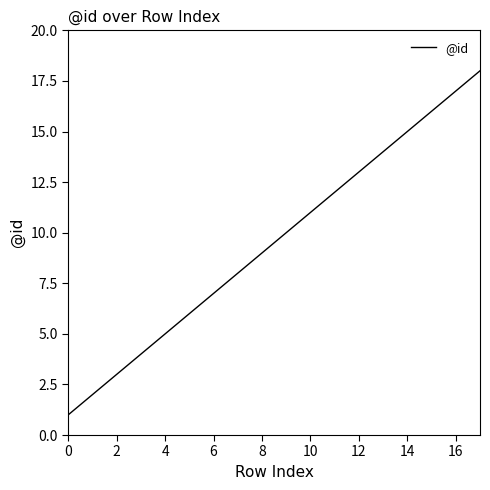

What is the difference between the maximum and minimum values?

17